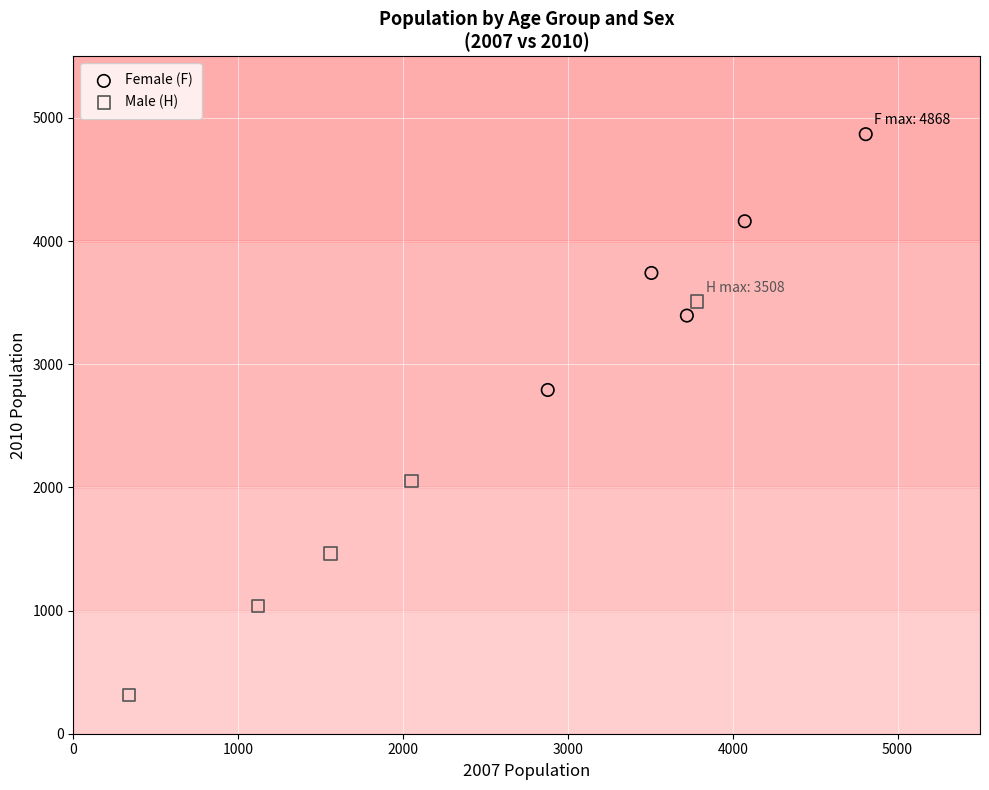

Which series reaches the minimum Y coordinate?

Male (H)